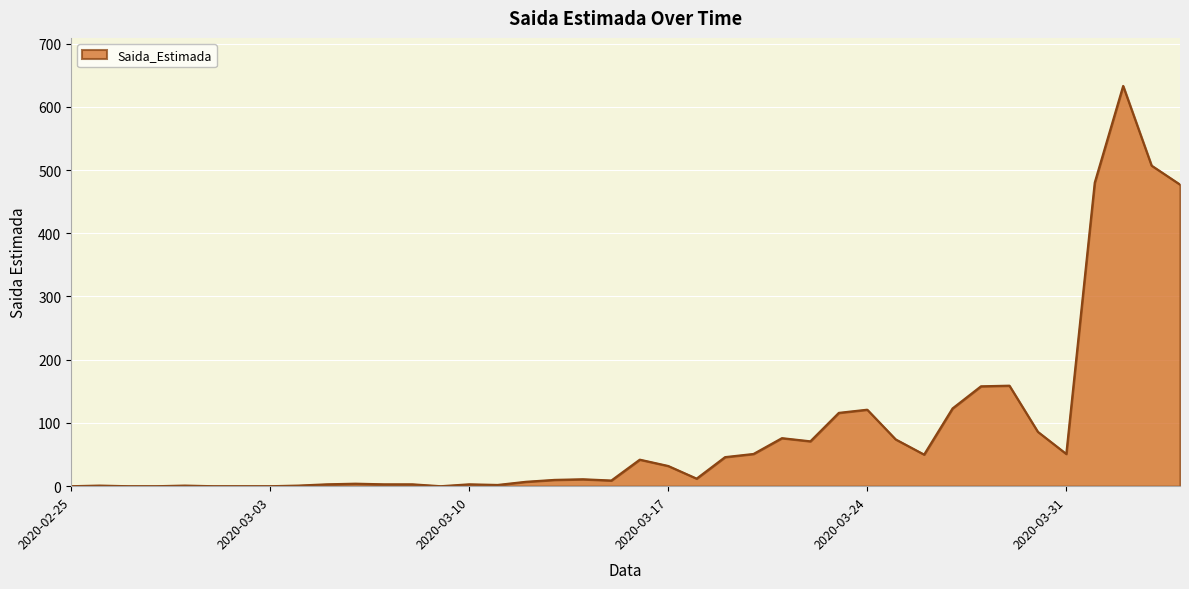

What is the greatest value displayed?

633